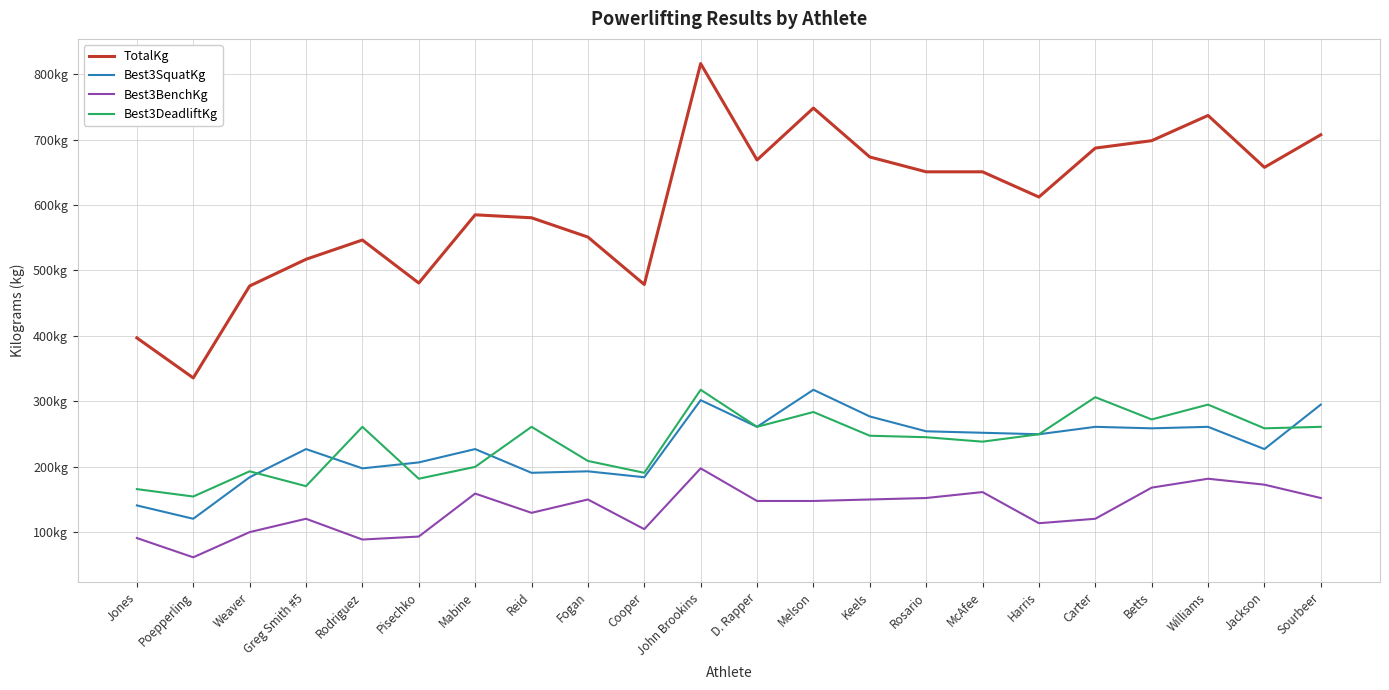

The value of TotalKg at Sourbeer is 707.6. True or false?

True